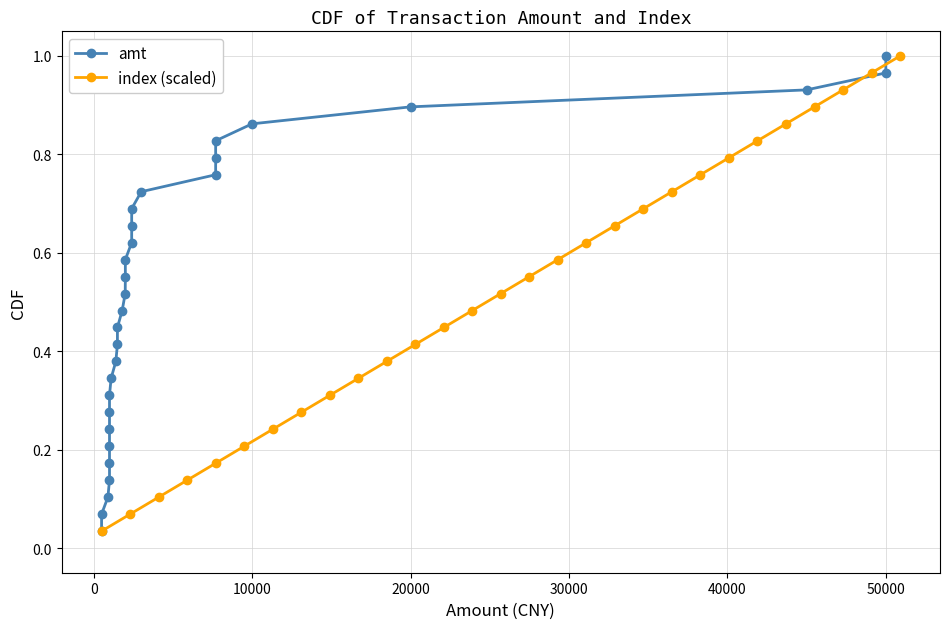

True or false: index (scaled) has more than 0 points higher than both neighbors.

False